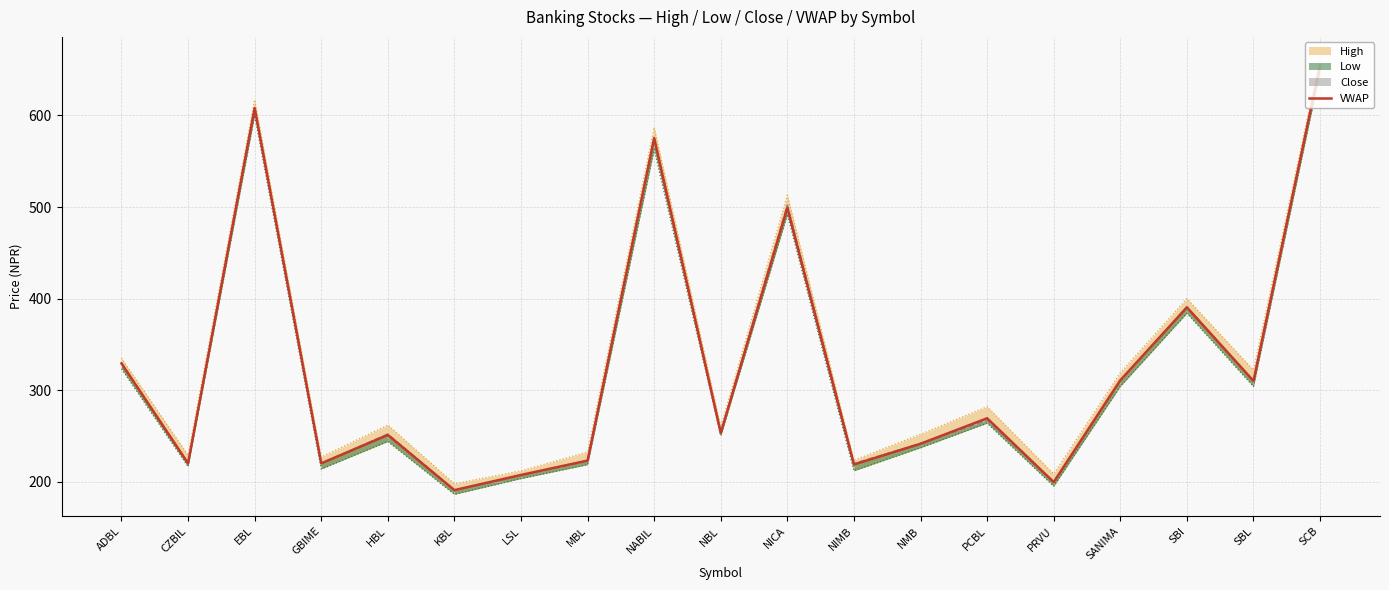

Rank the series by their maximum value, from lowest to highest.

Low, Close, VWAP, High